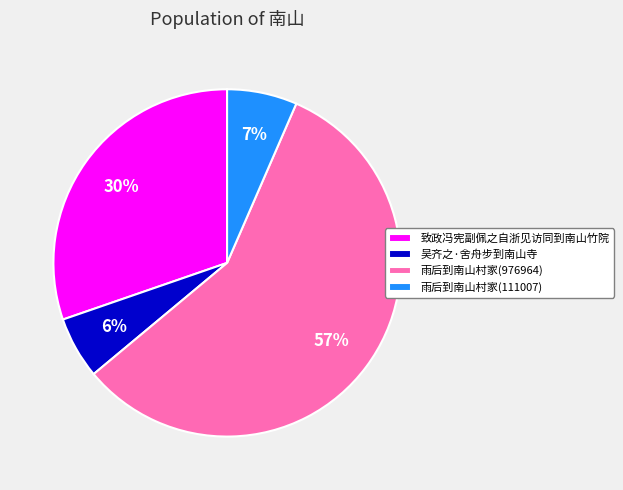

Rank the categories by value from highest to lowest.

雨后到南山村家(976964), 致政冯宪副佩之自浙见访同到南山竹院, 雨后到南山村家(111007), 吴齐之·舍舟步到南山寺